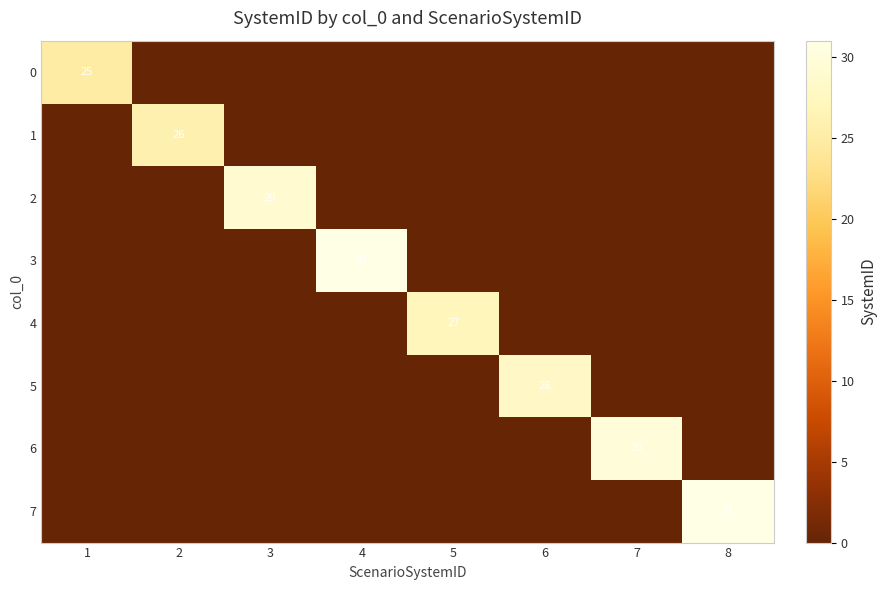

The value of 1 at 2 is 38. True or false?

False